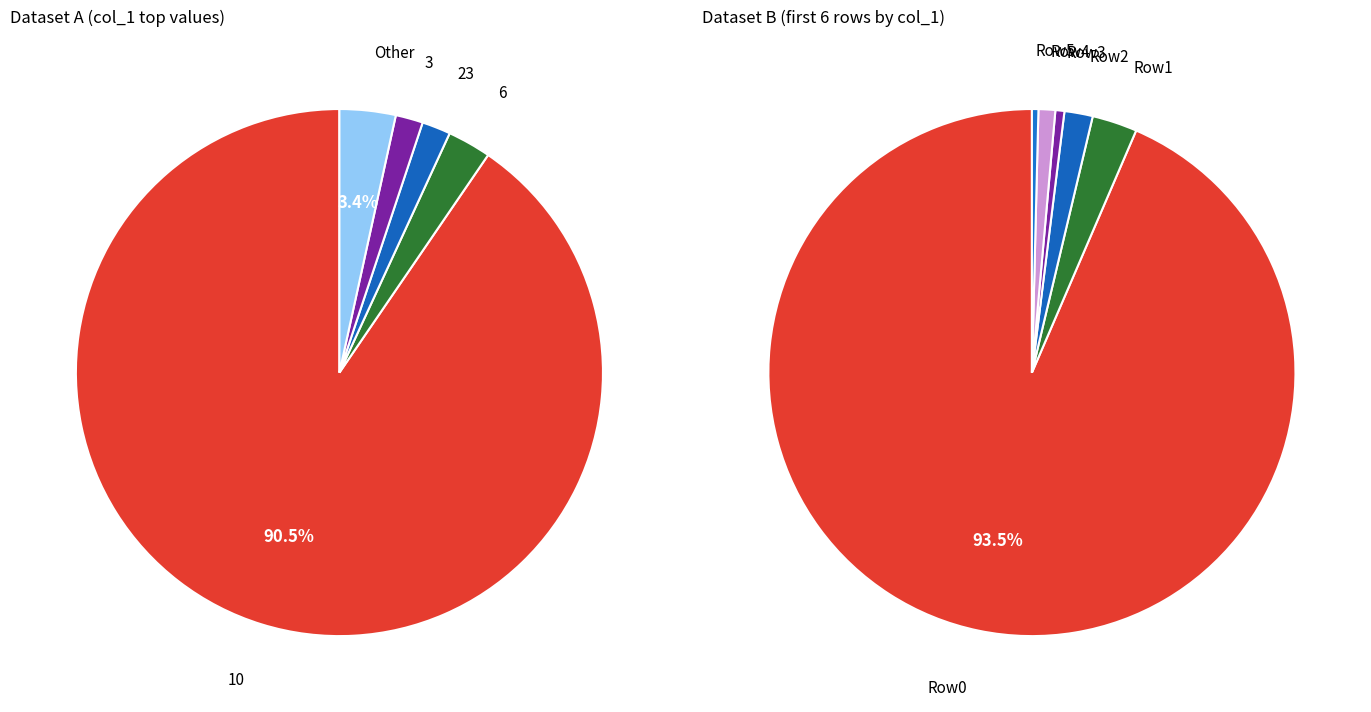

Is it true that 0 is 11% of the pie?

False